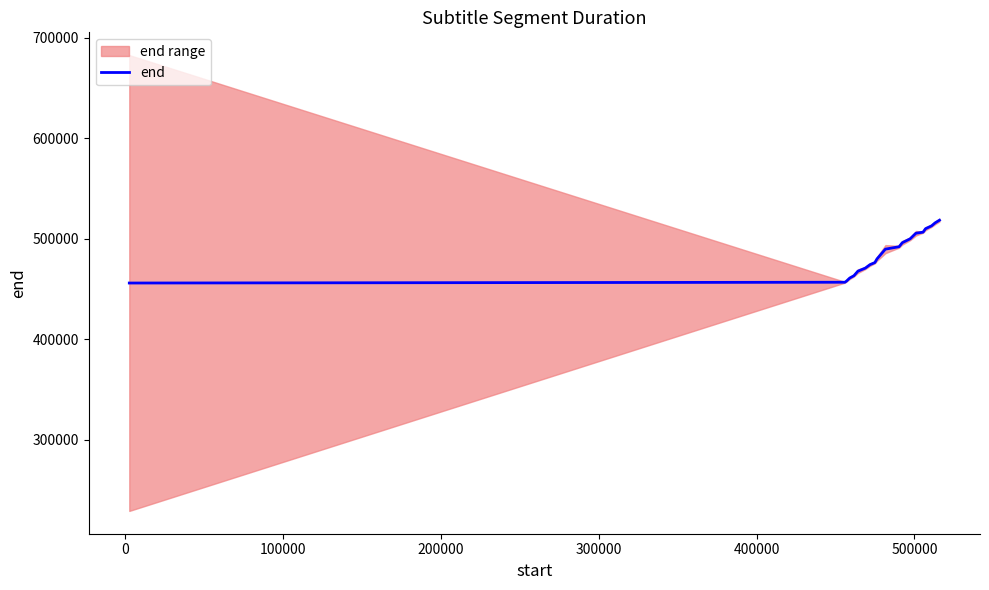

What is the maximum value for end?

518400